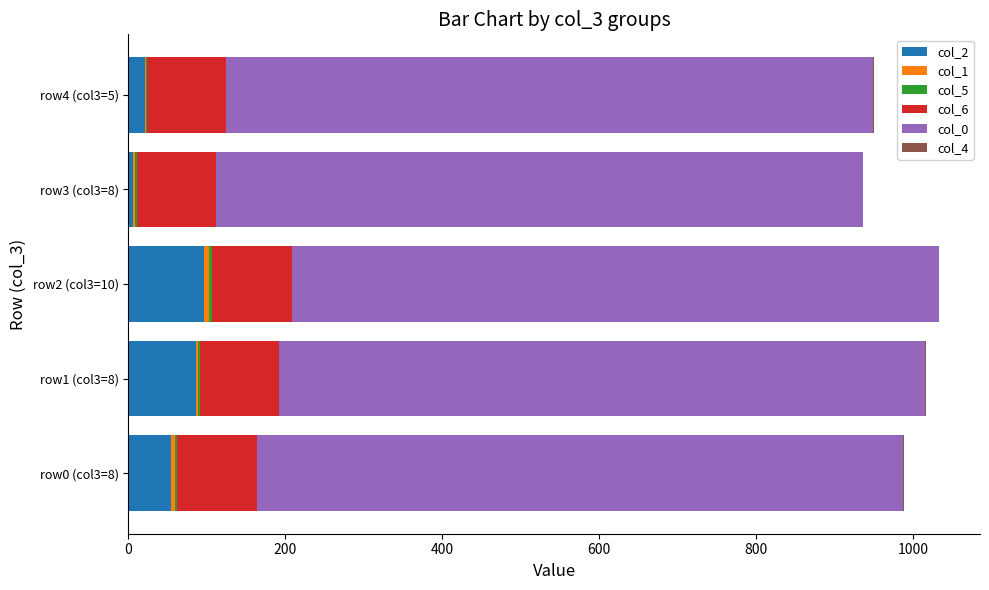

What is the value of the col_4 bar at the 3rd from the left?

0.8